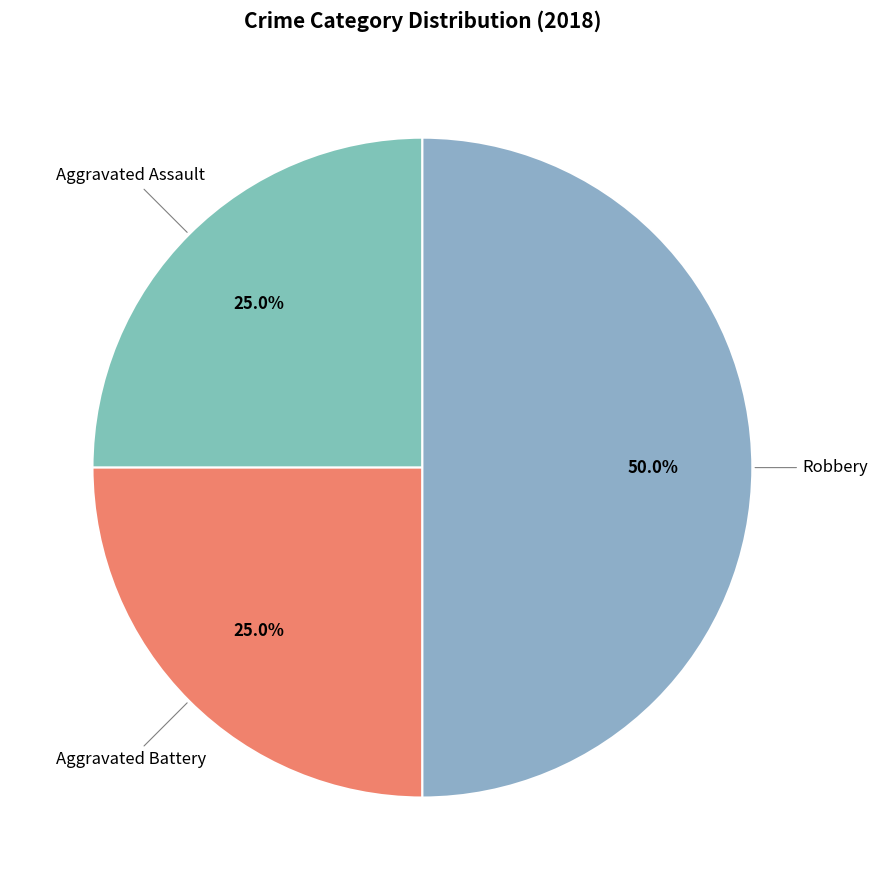

How many slices are in this pie chart?

3